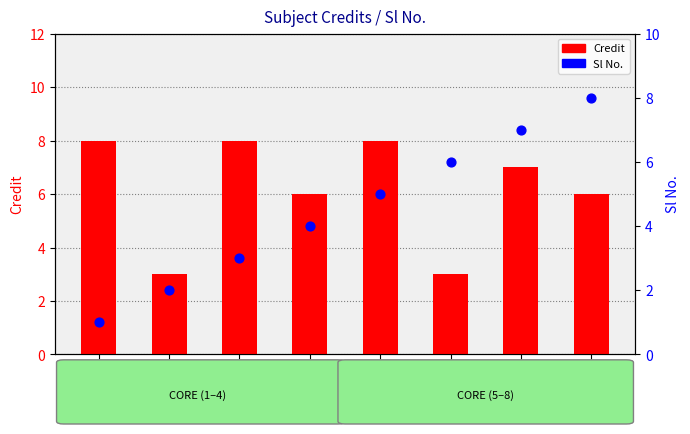

Which series has the widest spread of Y values?

Sl No.